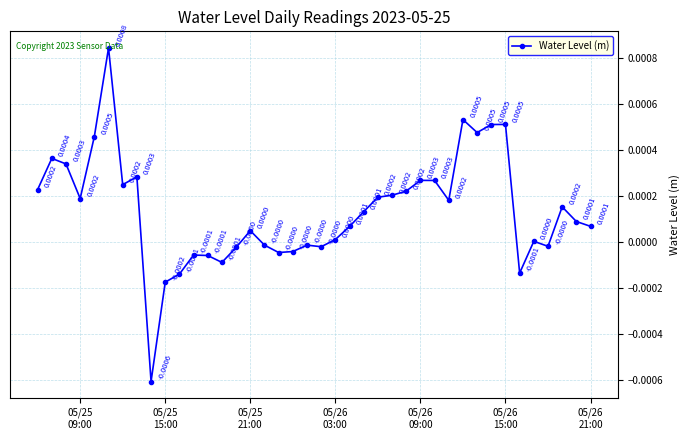

True or false: there are more than 1 points higher than both neighbors.

True